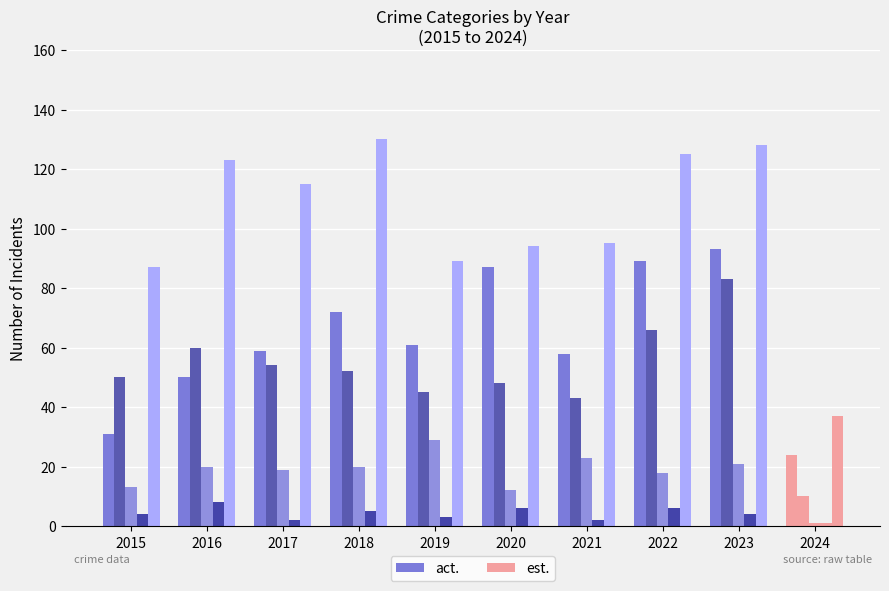

How many groups of bars are there?

10